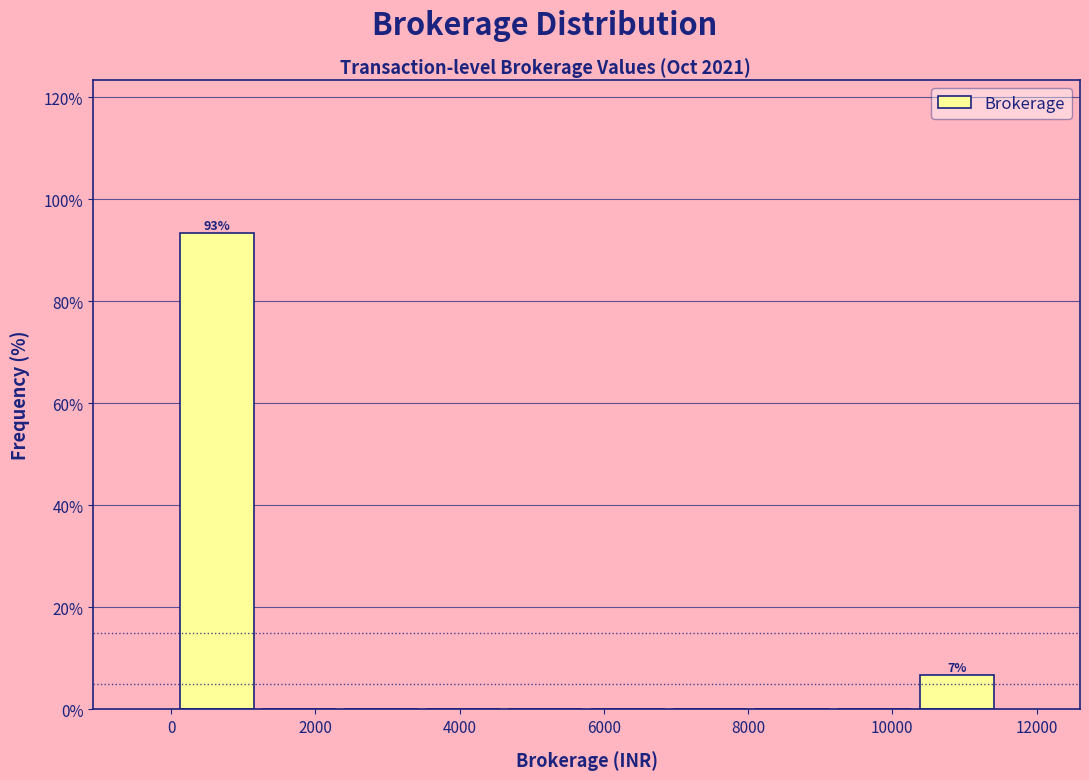

Which range on the x-axis has the tallest bar?

0 to 1200